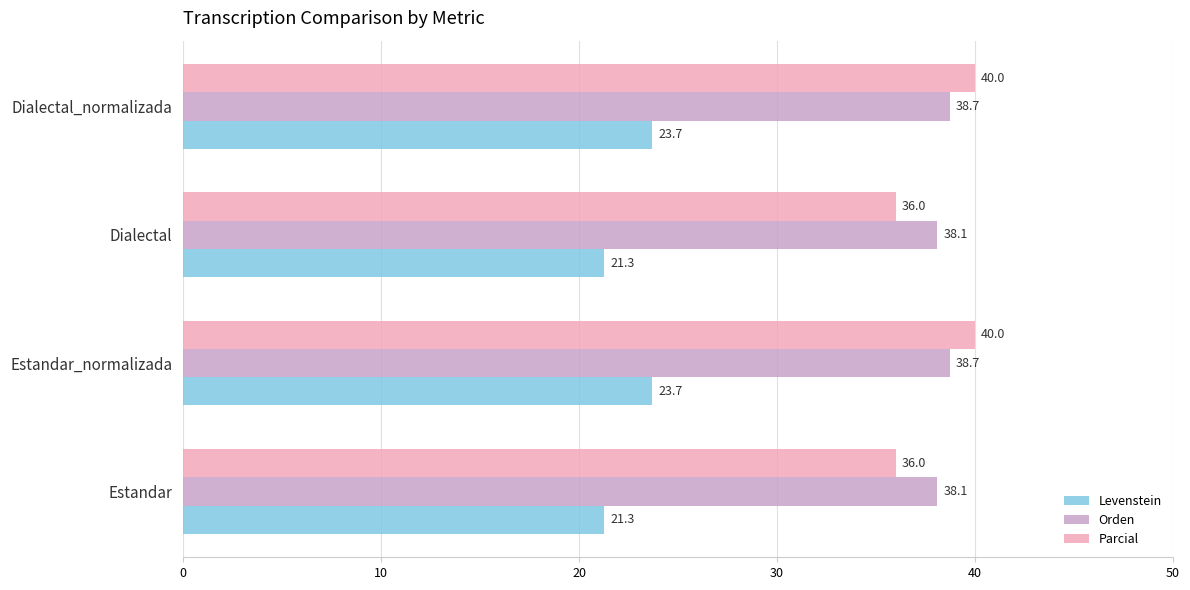

Which series has the largest range (max minus min)?

Parcial